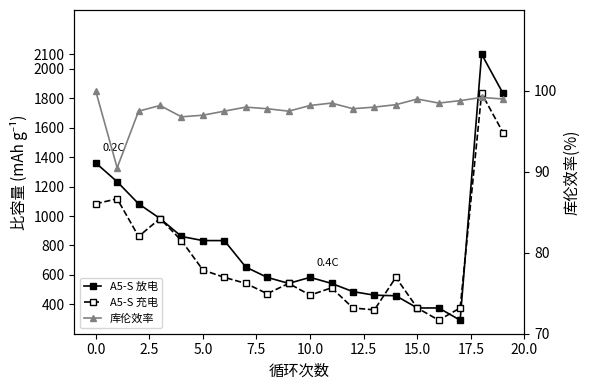

Is it true that A5-S 放电 equals 615.7 at 13?

False